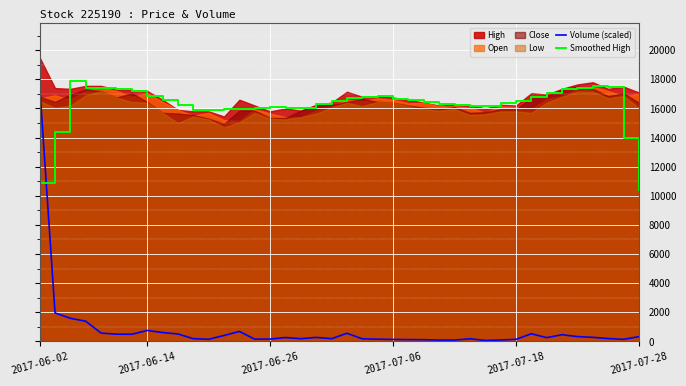

Which series has the widest spread of values?

Volume (scaled)